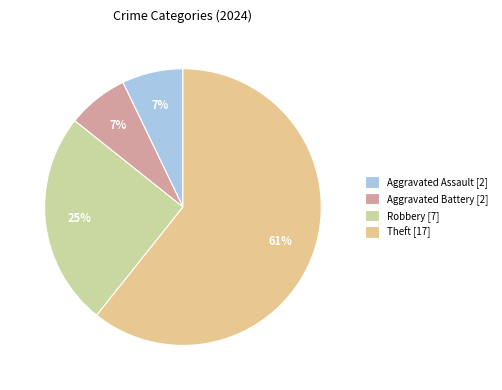

Count the number of slices in the pie.

4